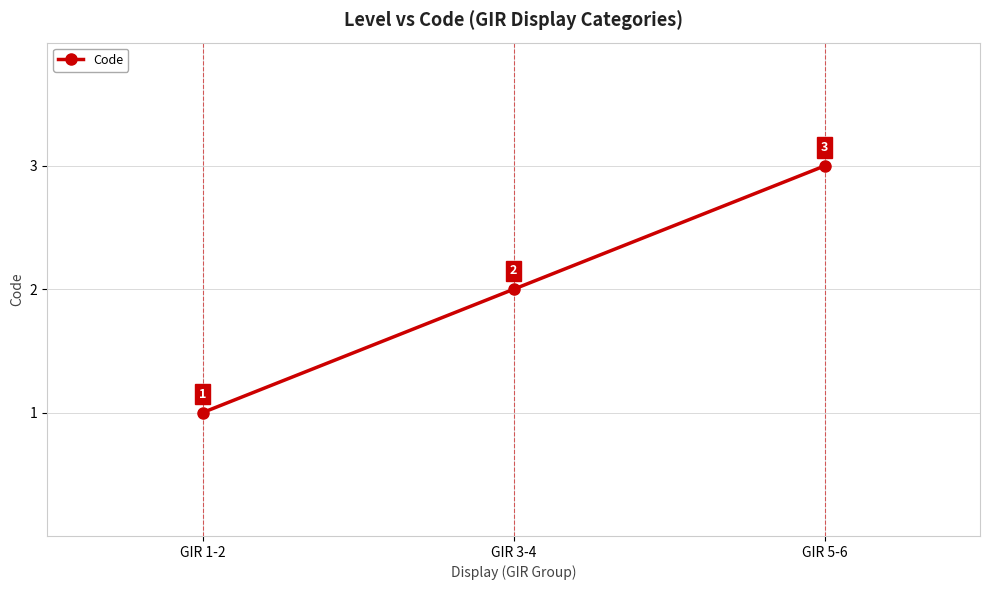

The chart shows a value of 1 at GIR 1-2. True or false?

True